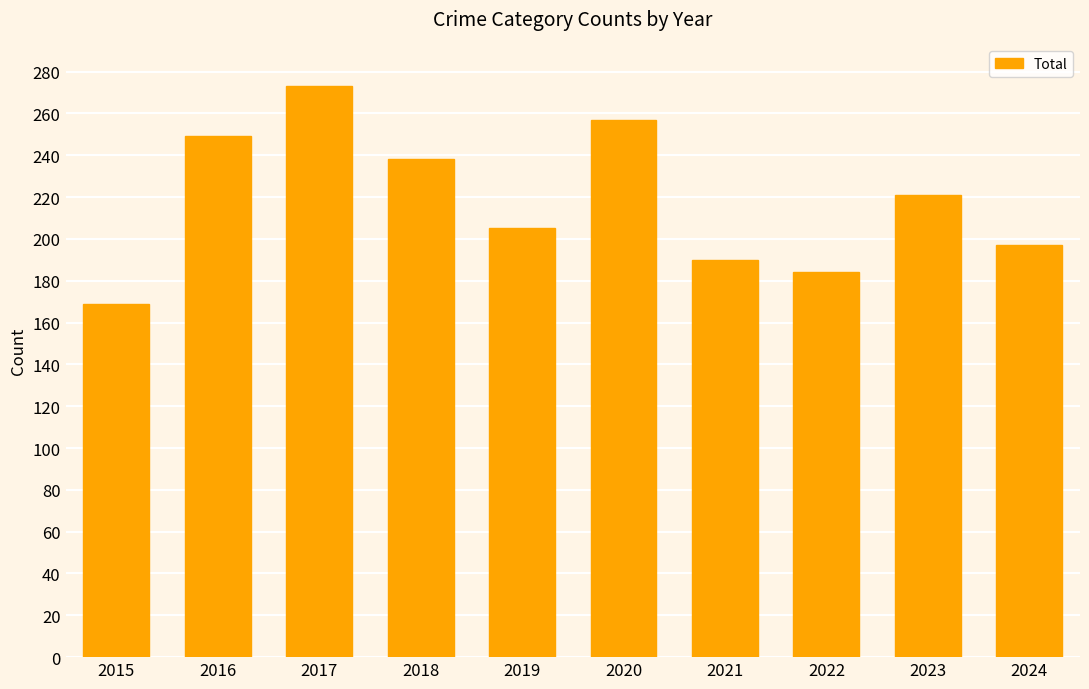

What is the maximum value shown in the chart?

273